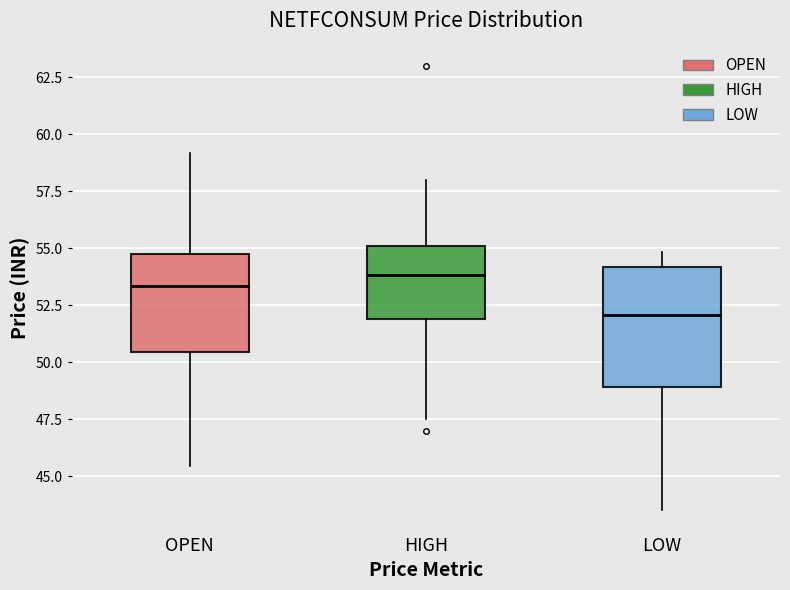

Reading left to right, transcribe this box plot: for each box, give where its median line is, the range the box spans, and where its two whiskers end, as read against the y-axis. The values are not printed on the chart, so give them approximately, as read against the axis.

OPEN: median 53.5, box 50.5 to 54.5, whiskers 45.5 to 59.0
HIGH: median 54.0, box 52.0 to 55.0, whiskers 47.5 to 58.0
LOW: median 52.0, box 49.0 to 54.0, whiskers 43.5 to 55.0